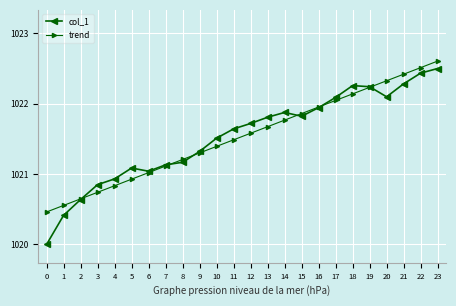

The col_1 series shows 335.9 at 16. True or false?

False